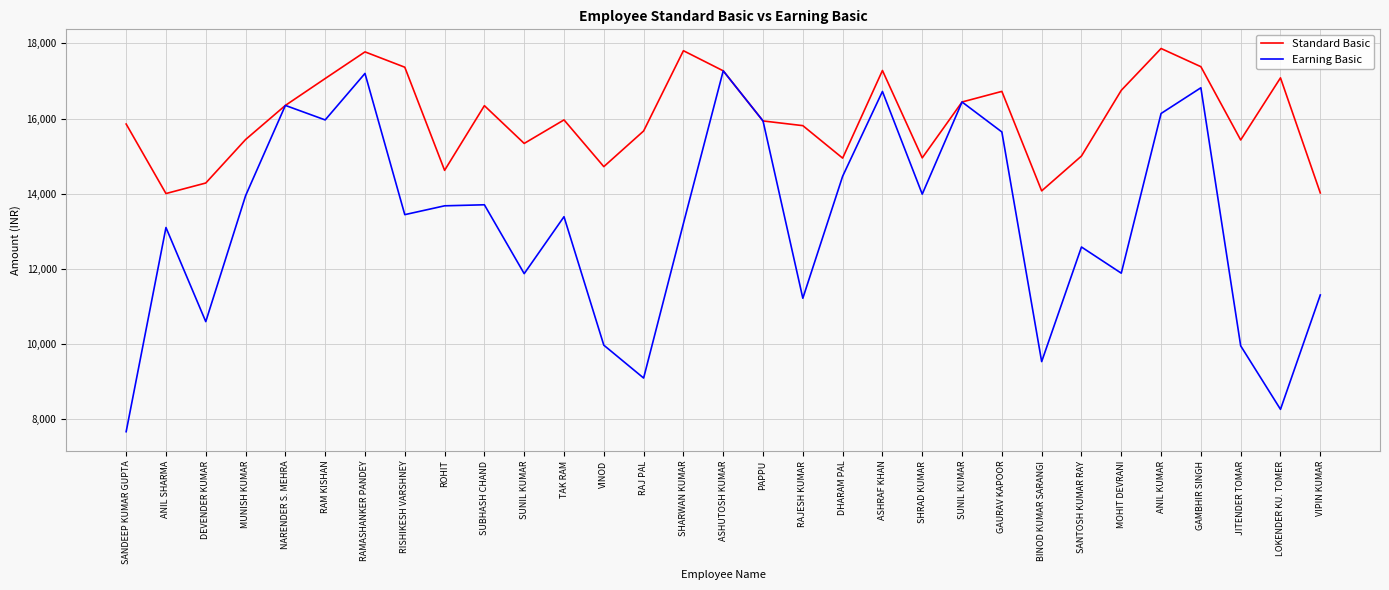

Reading left to right, extract all data points from this chart.

Standard Basic: 15854.0	14005.0	14285.0	15441.0	16349.0	17064.0	17773.0	17365.0	14622.0	16342.0	15338.0	15964.0	14721.0	15669.0	17804.0	17269.0	15936.0	15811.0	14947.0	17278.0	14954.0	16440.0	16722.0	14076.0	15003.0	16750.0	17863.0	17379.0	15430.0	17082.0	14021.0
Earning Basic: 7671.3	13101.5	10598.5	13946.7	16349.0	15963.1	17199.7	13443.9	13678.6	13706.2	11874.6	13389.2	9972.3	9098.1	13209.4	17269.0	15936.0	11220.7	14464.8	16720.7	13989.2	16440.0	15643.2	9535.4	12583.2	11887.1	16134.3	16818.4	9954.8	8265.5	11307.3